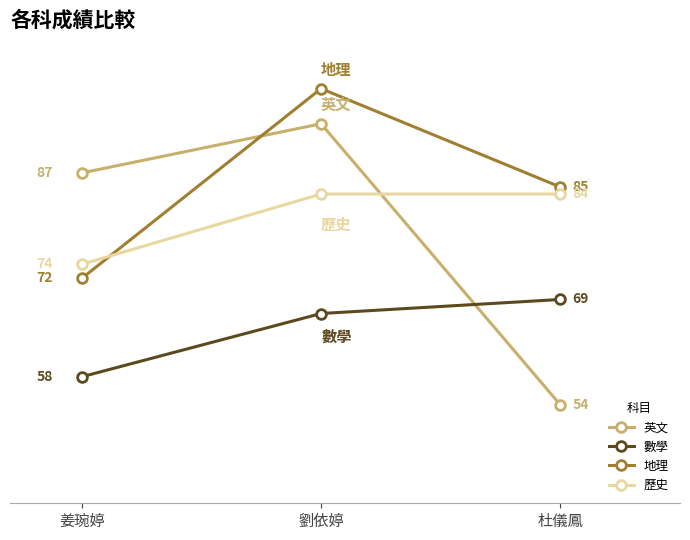

Between 劉依婷 and 杜儀鳳, which series saw the biggest shift?

英文